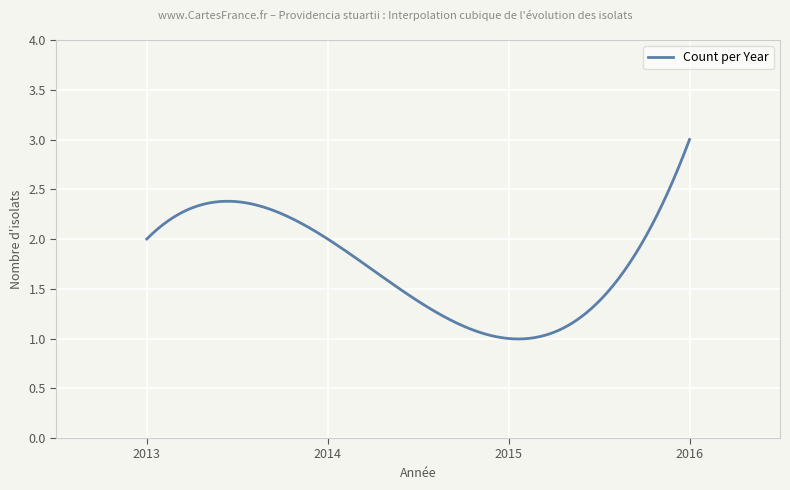

Does the chart have visible grid lines?

Yes